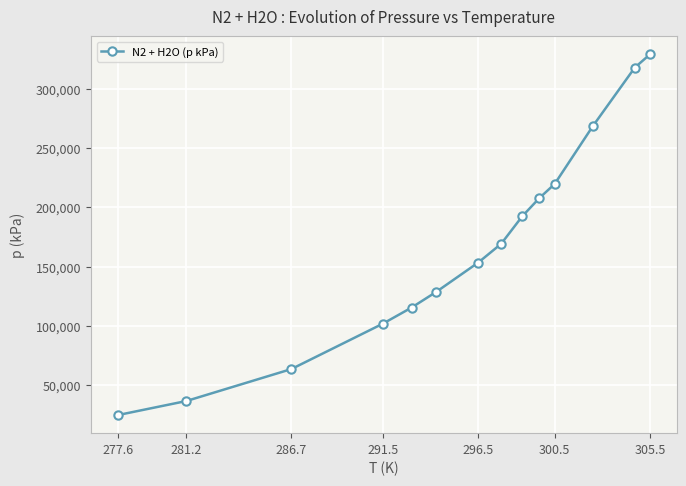

What is the greatest value displayed?

328880